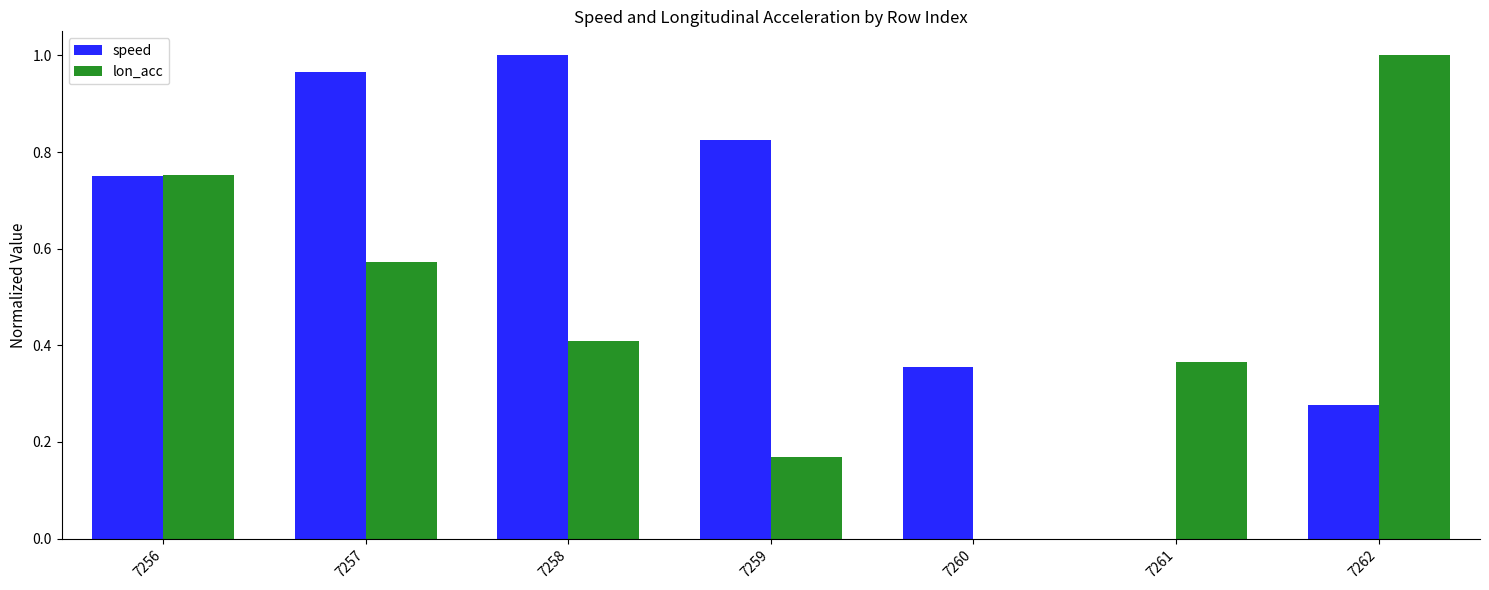

True or false: speed has a value of 1.5 at 7258.

False